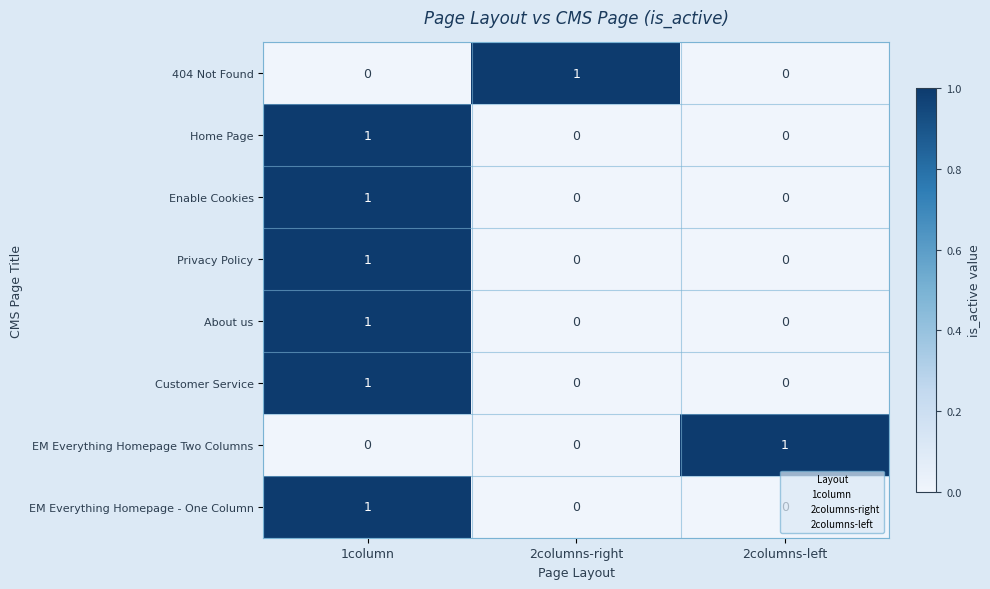

At which category is the sum across all series the highest?

1column